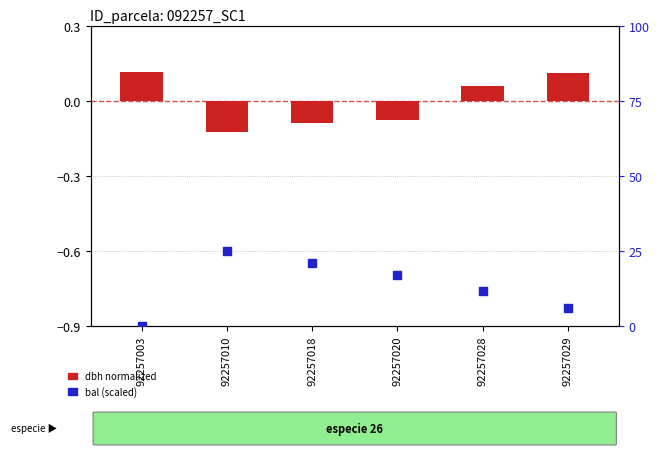

At which category is the sum across all series the highest?

92257010